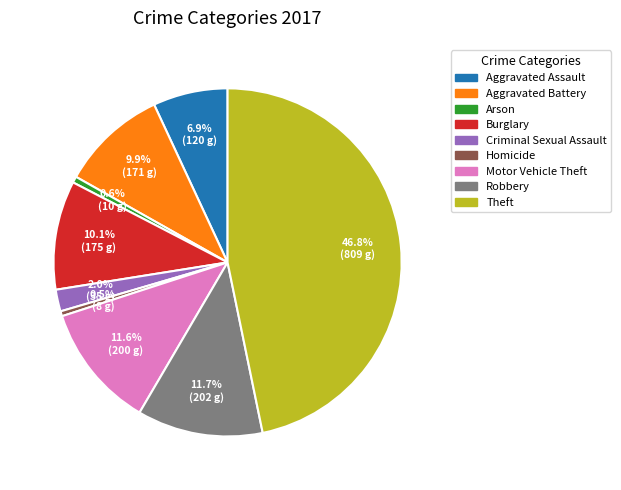

To the nearest percent, what percentage of the pie is Robbery?

12%